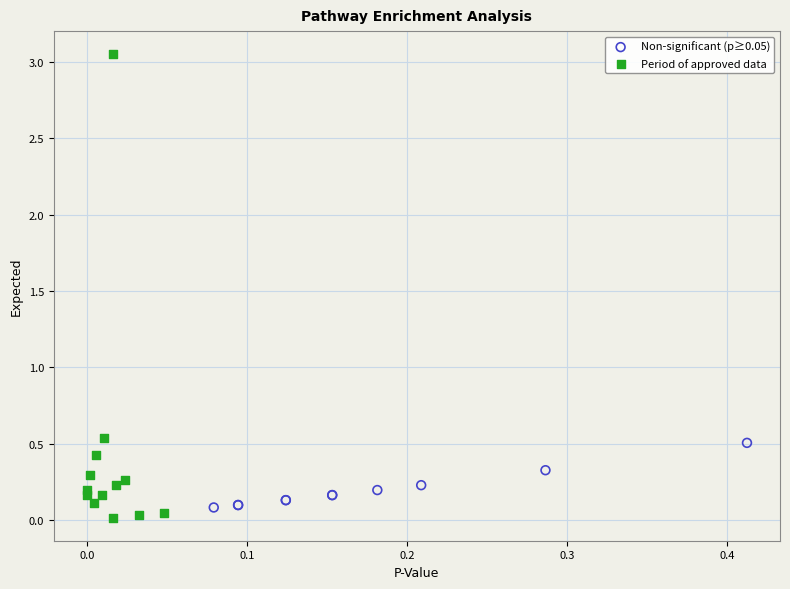

Which series reaches the minimum Y coordinate?

Period of approved data